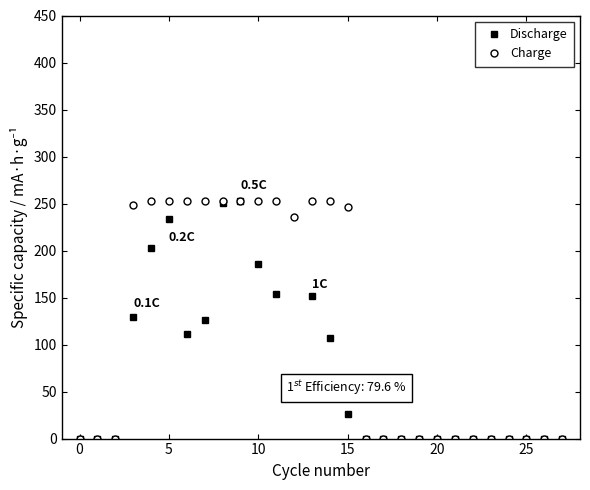

True or false: Discharge has more than 1 points higher than both neighbors.

True